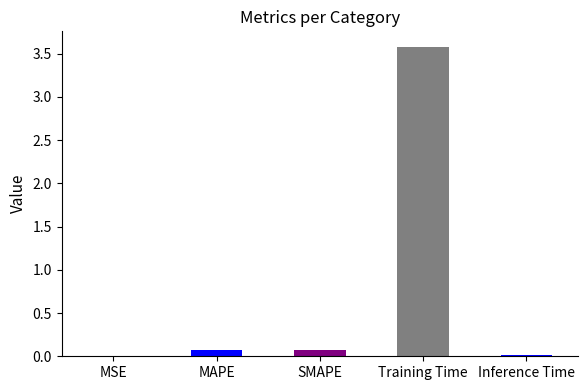

Between Training Time and SMAPE, which is larger?

Training Time